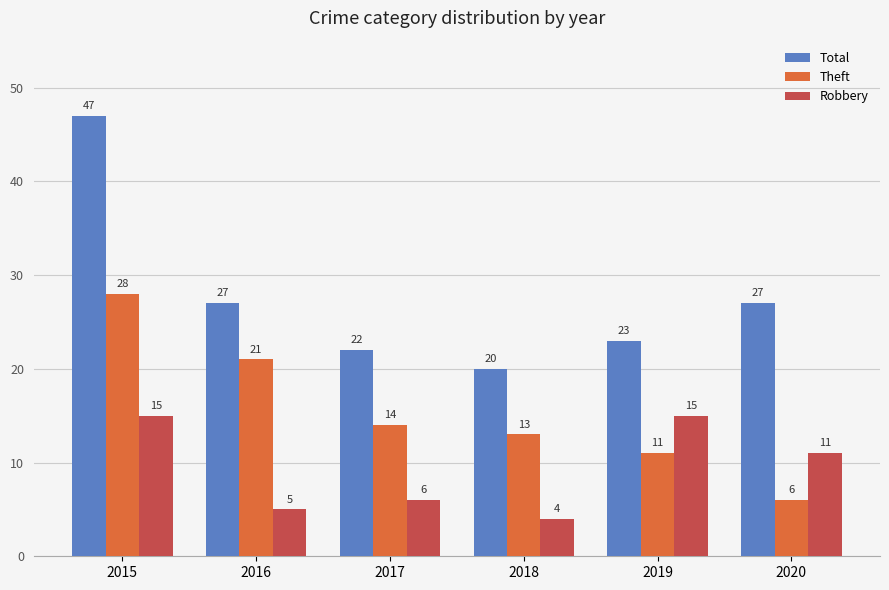

What are all the series names shown in the legend?

Total, Theft, Robbery